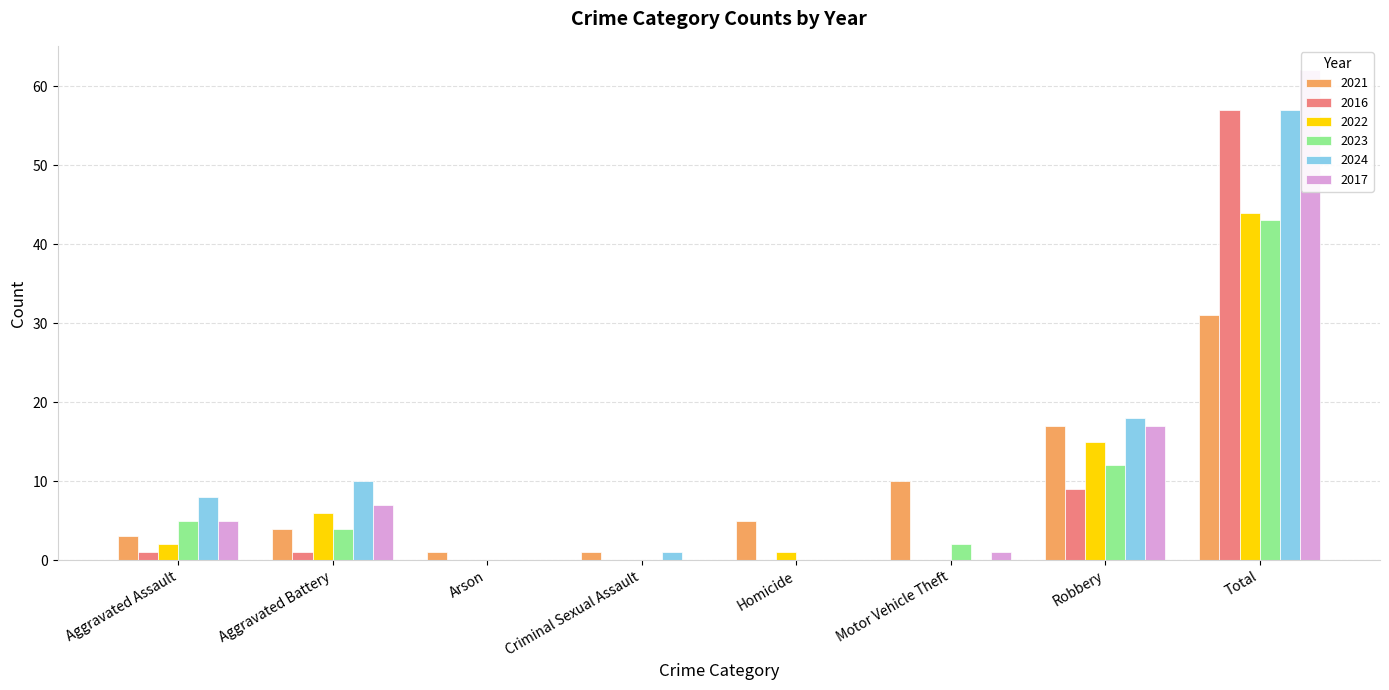

Reading left to right, transcribe all the data shown in this chart.

2021: 3	4	1	1	5	10	17	31
2016: 1	1	0	0	0	0	9	57
2022: 2	6	0	0	1	0	15	44
2023: 5	4	0	0	0	2	12	43
2024: 8	10	0	1	0	0	18	57
2017: 5	7	0	0	0	1	17	62